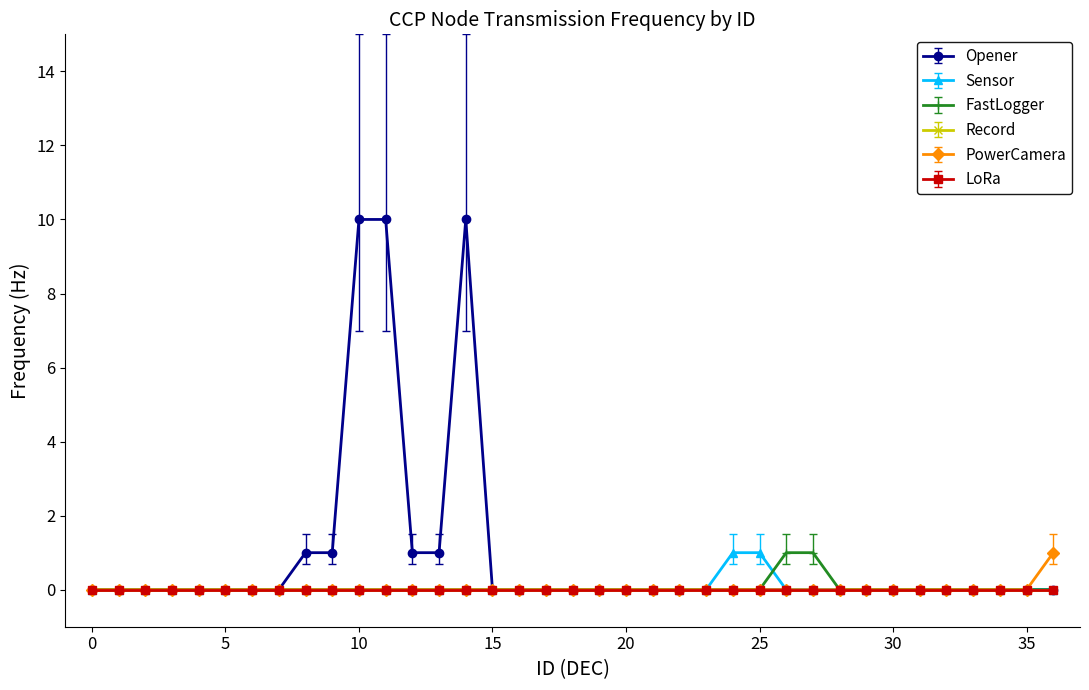

True or false: Sensor and Record cross at least once.

False